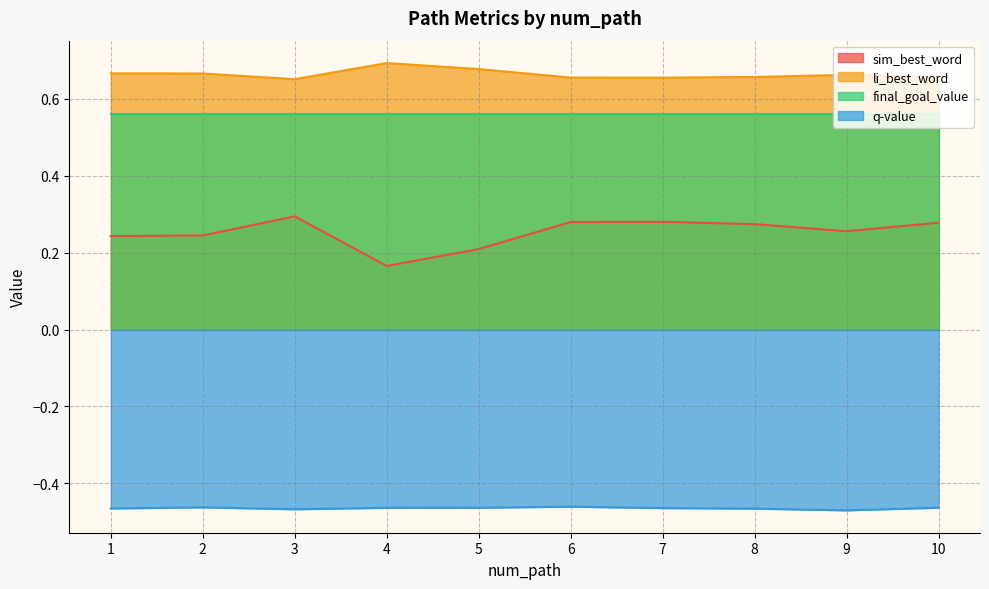

How many series are shown in this chart?

4